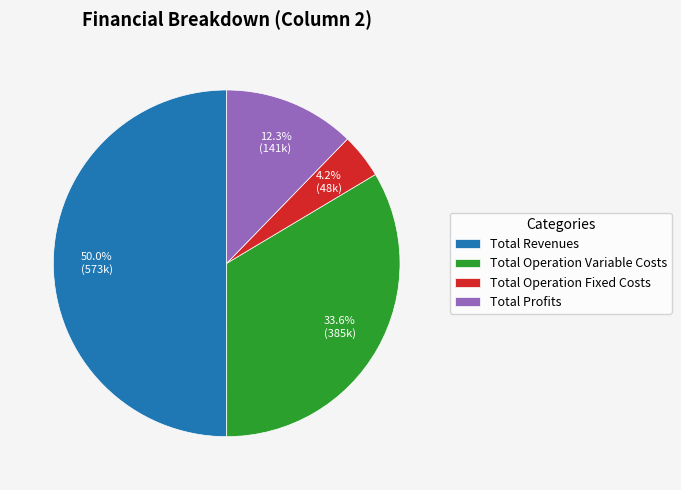

Is the sum of Total Operation Variable Costs and Total Operation Fixed Costs greater than half?

No